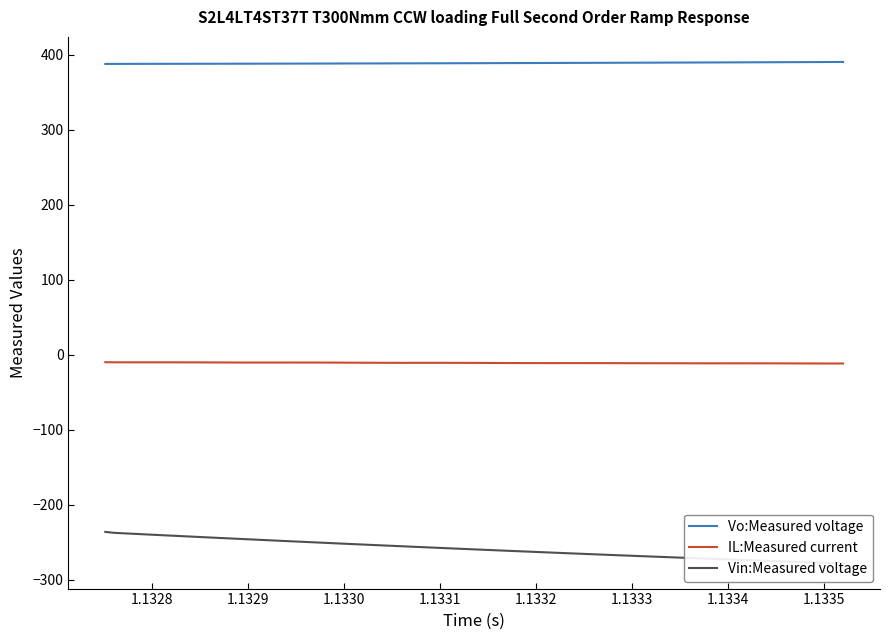

The value of Vo:Measured voltage at 1.1328 is 191.1. True or false?

False